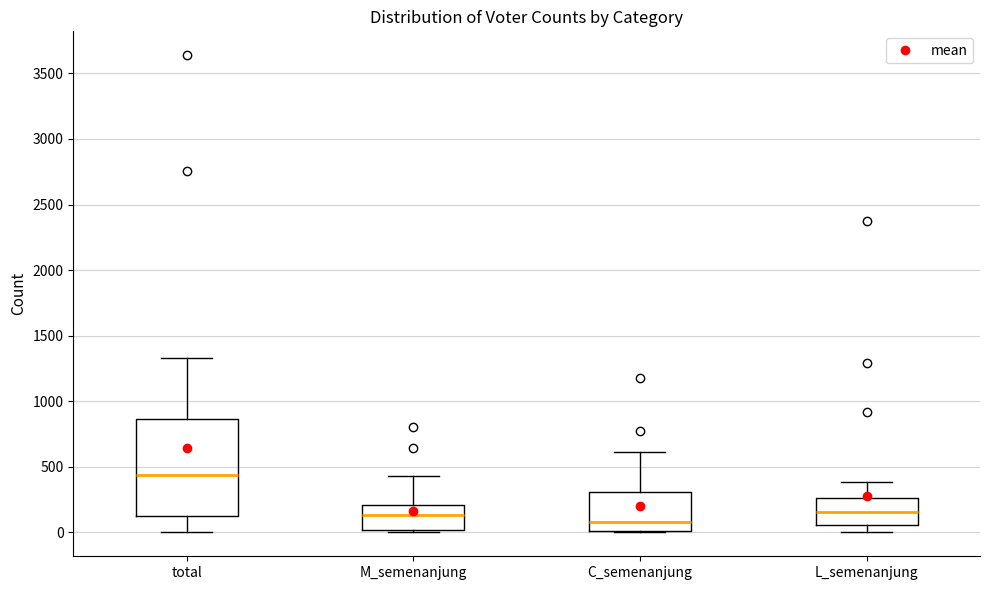

Which box's median line is the highest?

total